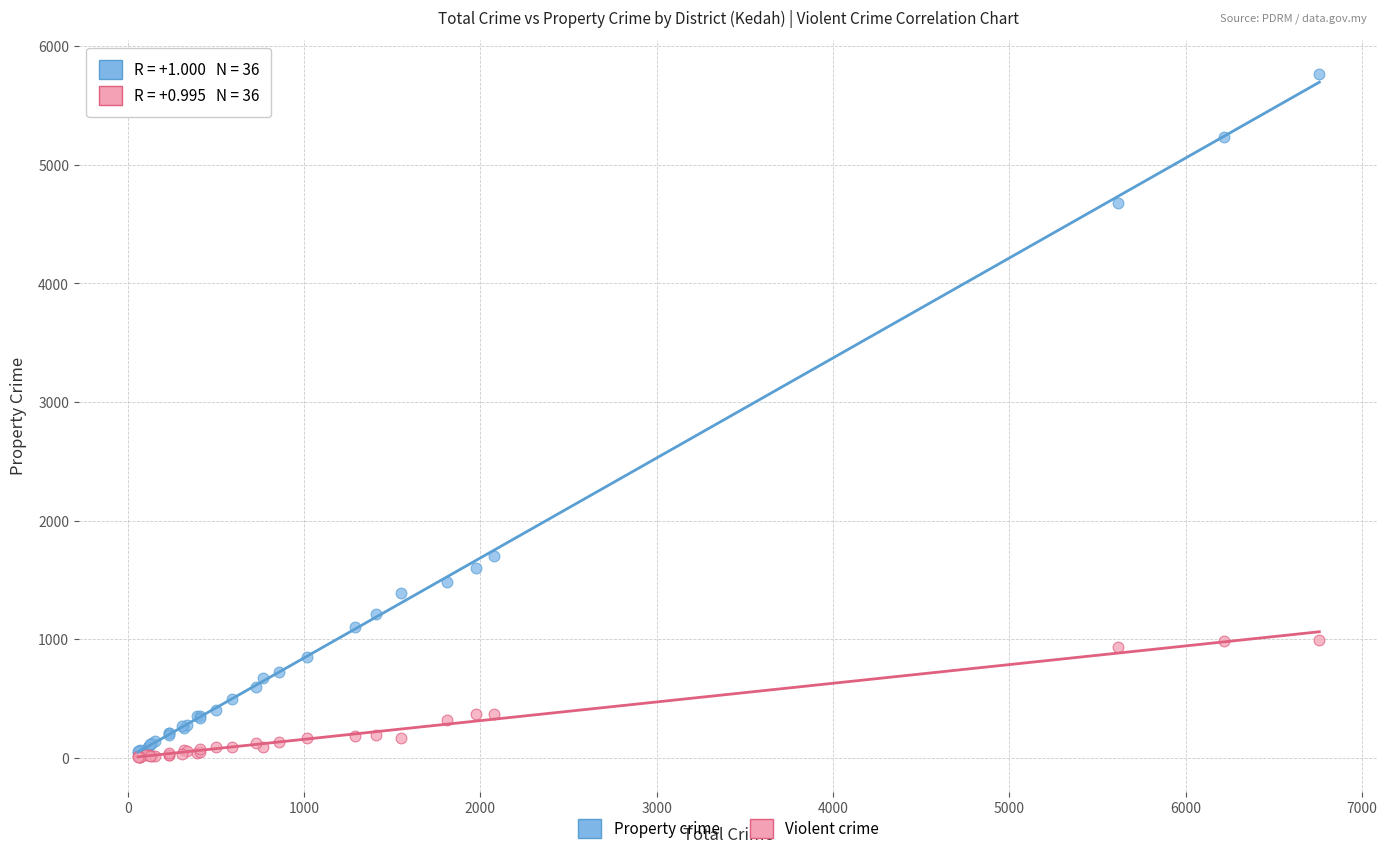

What are all the series names shown in the legend?

Property crime, Violent crime